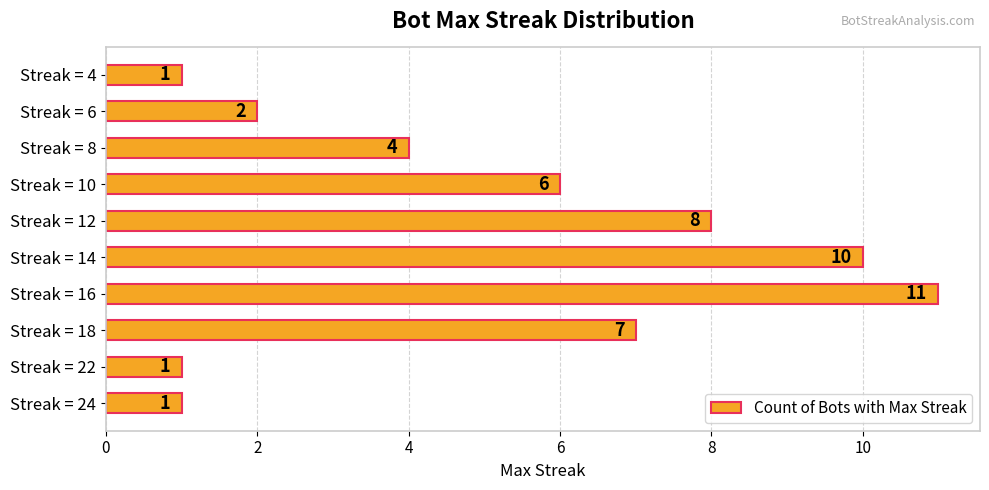

What is the difference between the second highest and minimum values?

9